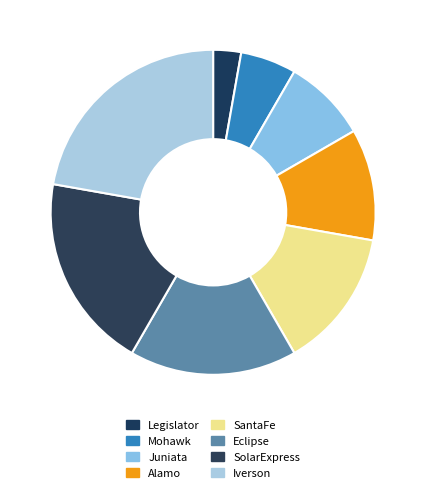

To the nearest percent, what is the difference between the Eclipse and Legislator slice percentages?

14%